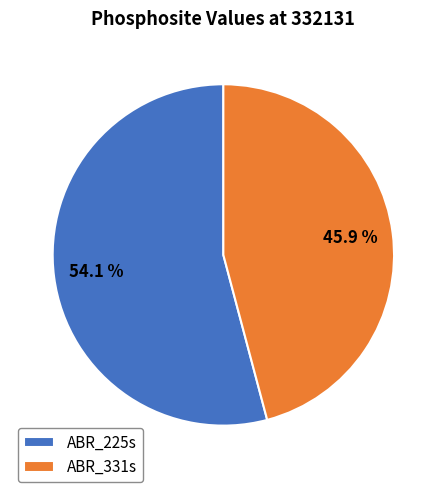

To the nearest percent, what is the combined percentage of ABR_331s and ABR_225s?

100%